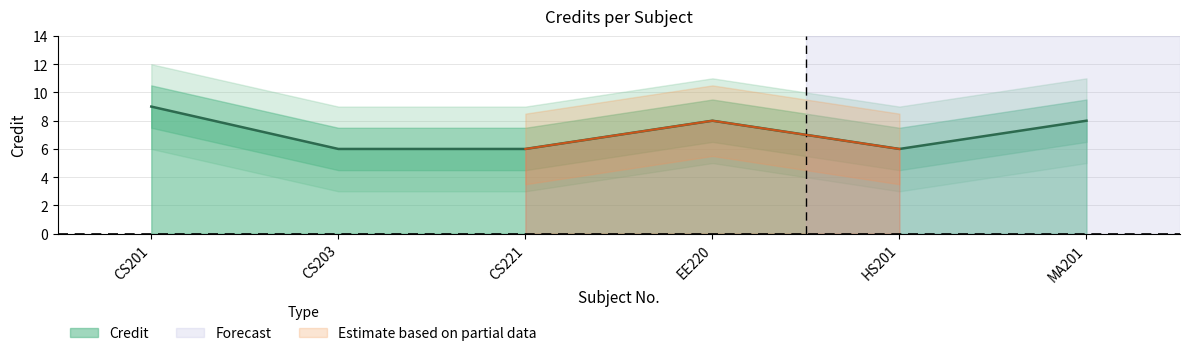

Reading left to right, what are all the values shown in this chart?

9	6	6	8	6	8